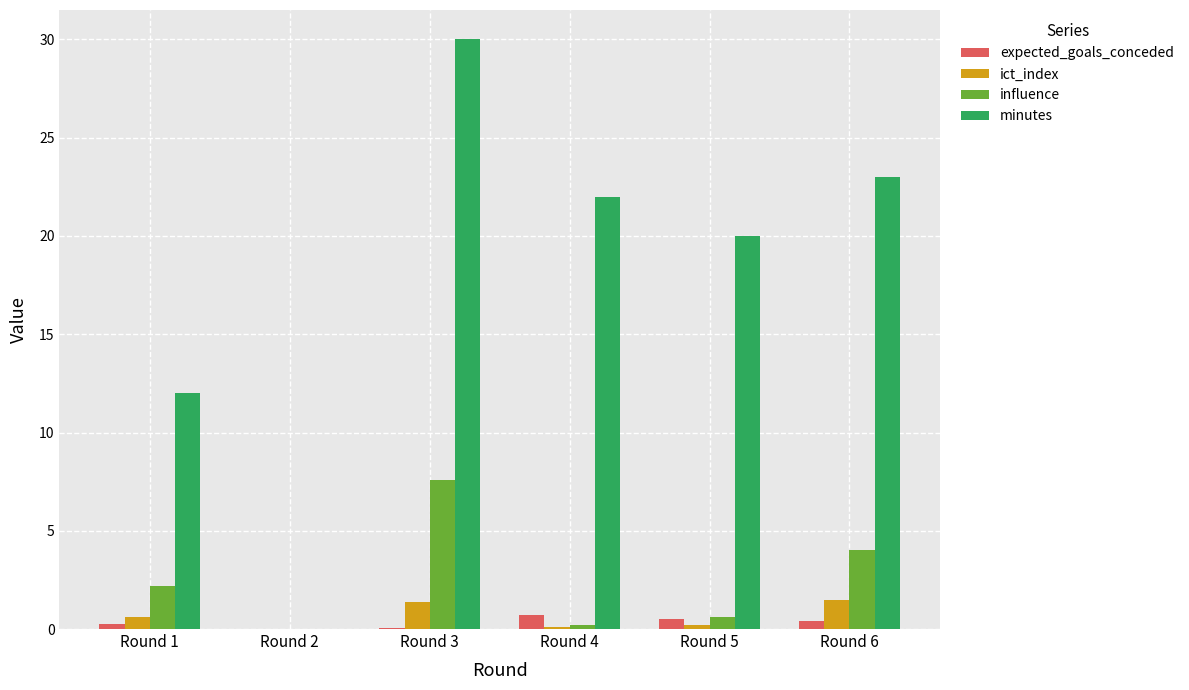

True or false: ict_index has a value of 0.2 at Round 5.

True